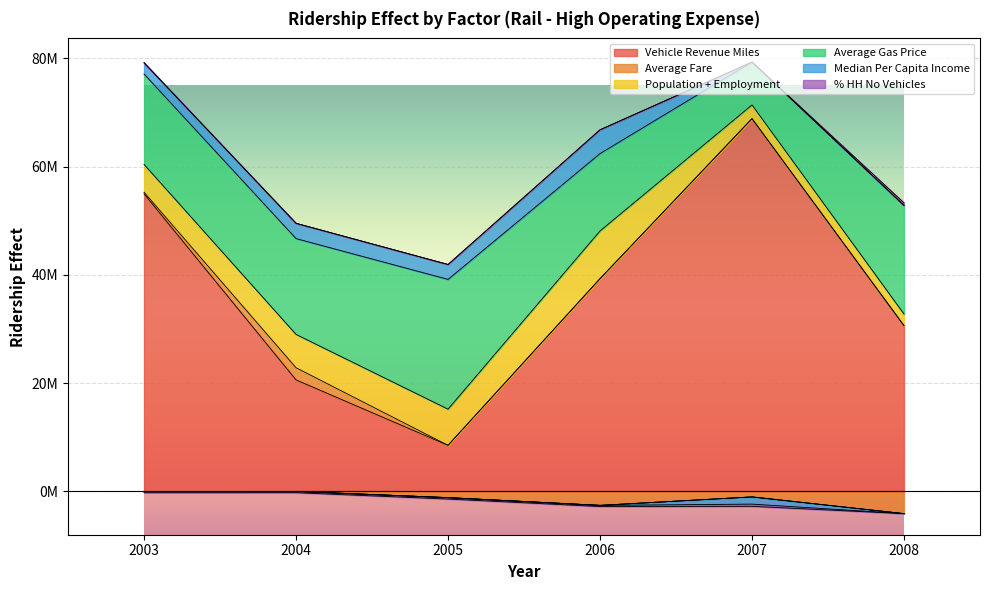

Which series changed the most between 2003 and 2004?

Vehicle Revenue Miles